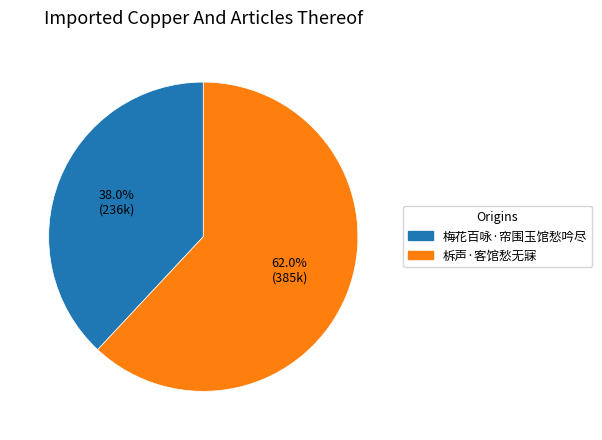

To the nearest percent, what is the difference between the 梅花百咏·帘围玉馆愁吟尽 and 柝声·客馆愁无寐 slice percentages?

24%